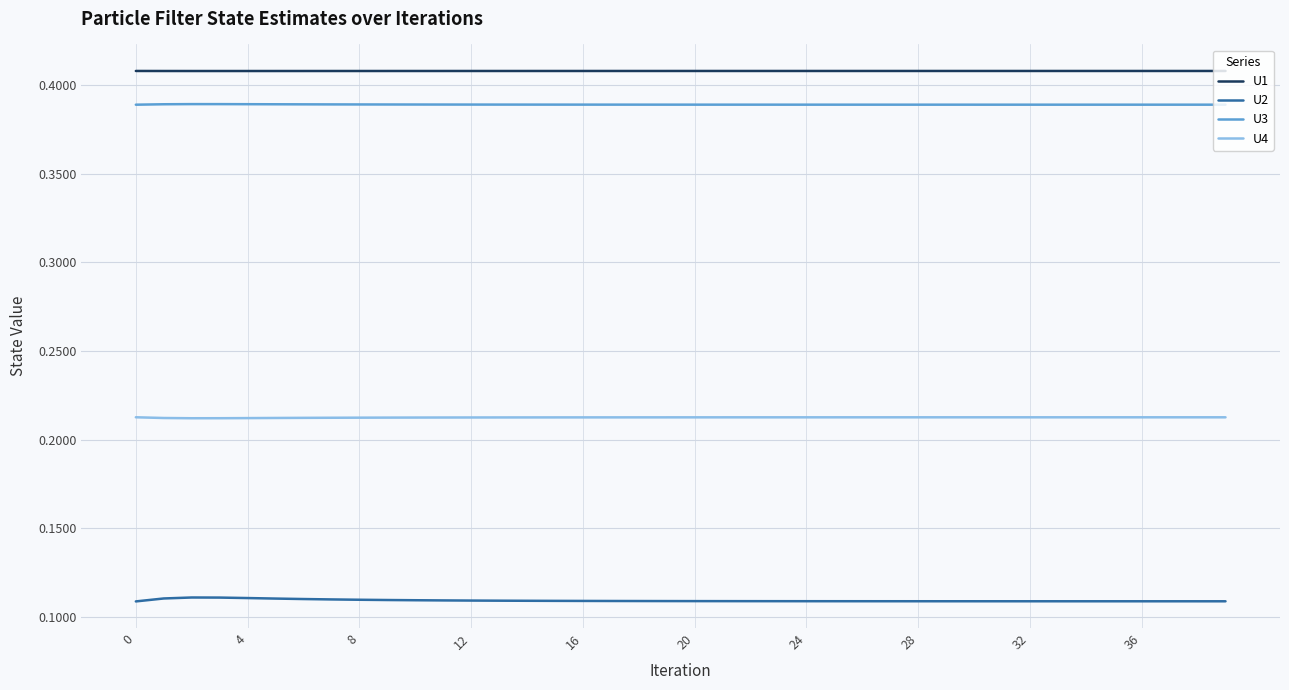

Which series has the largest total across all categories?

U1